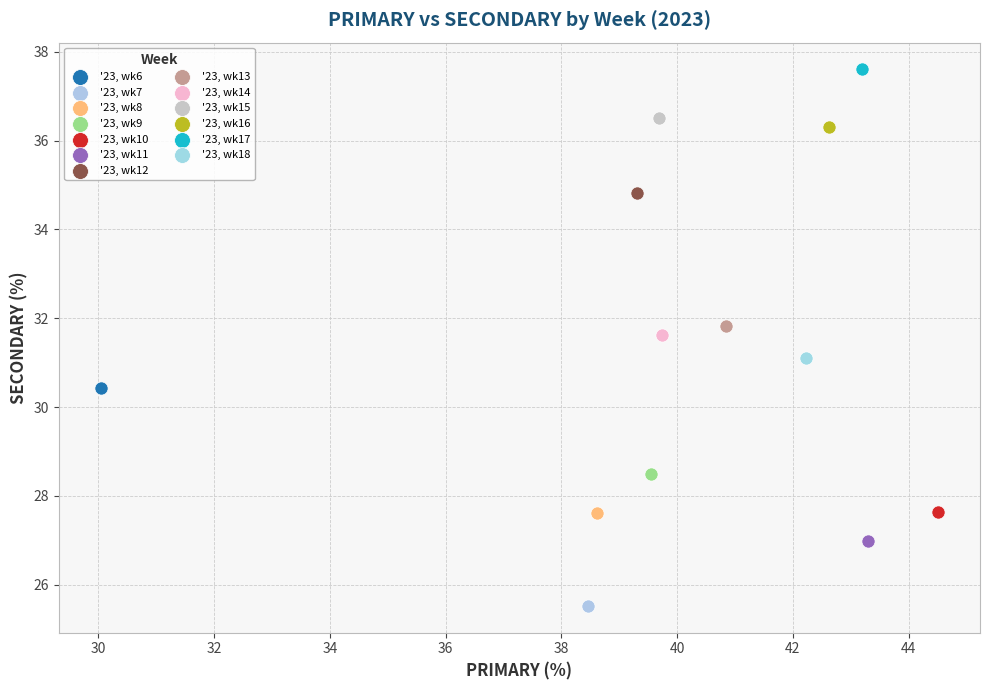

Which series contains the lowest Y value?

'23, wk7